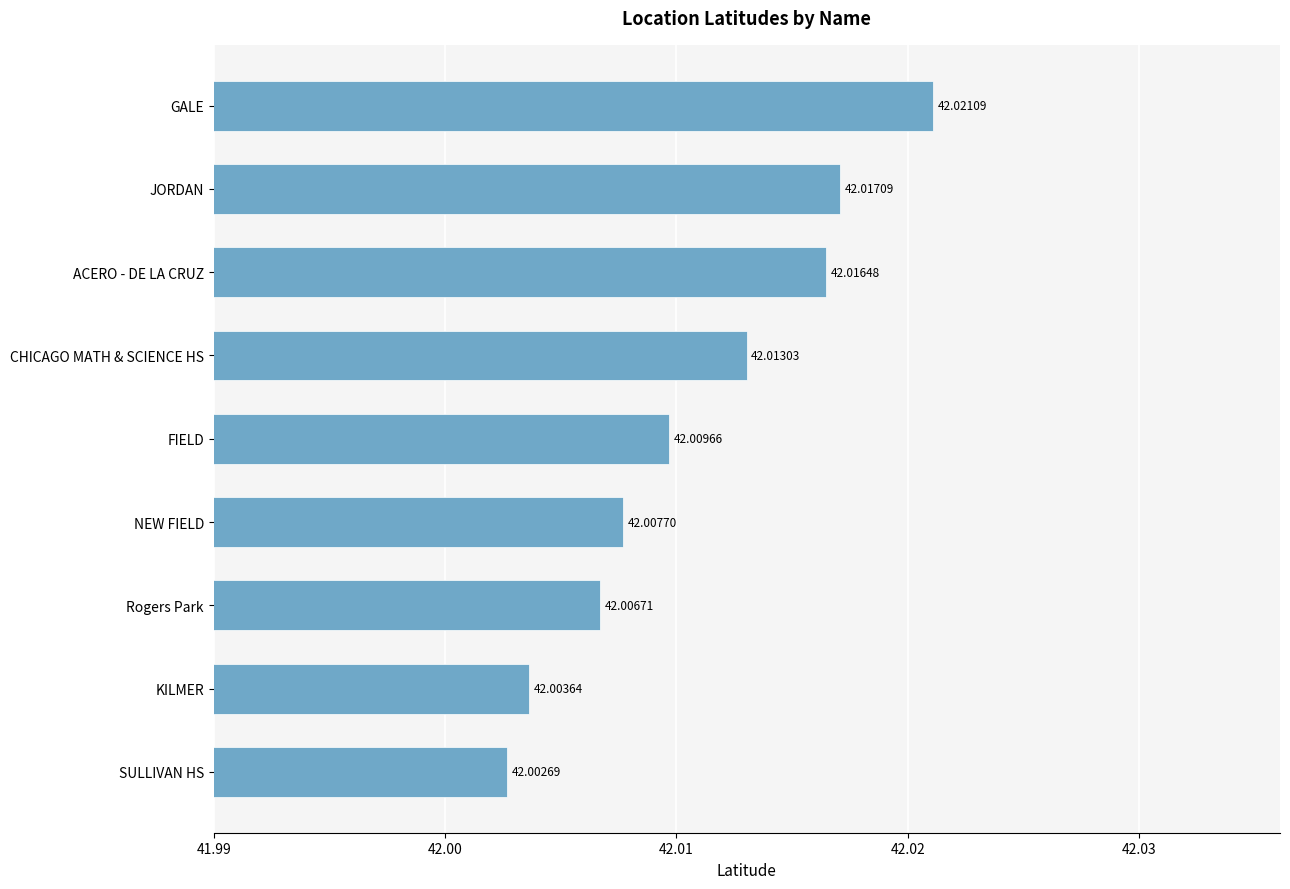

List the labels in order of value, largest first.

GALE, JORDAN, ACERO - DE LA CRUZ, CHICAGO MATH & SCIENCE HS, FIELD, NEW FIELD, Rogers Park, KILMER, SULLIVAN HS